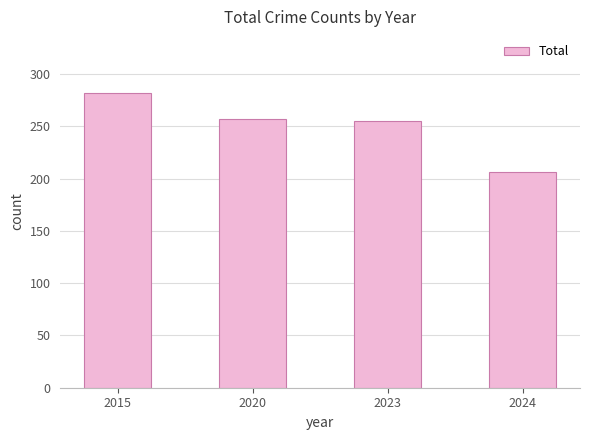

Which label corresponds to the largest value in the chart?

2015